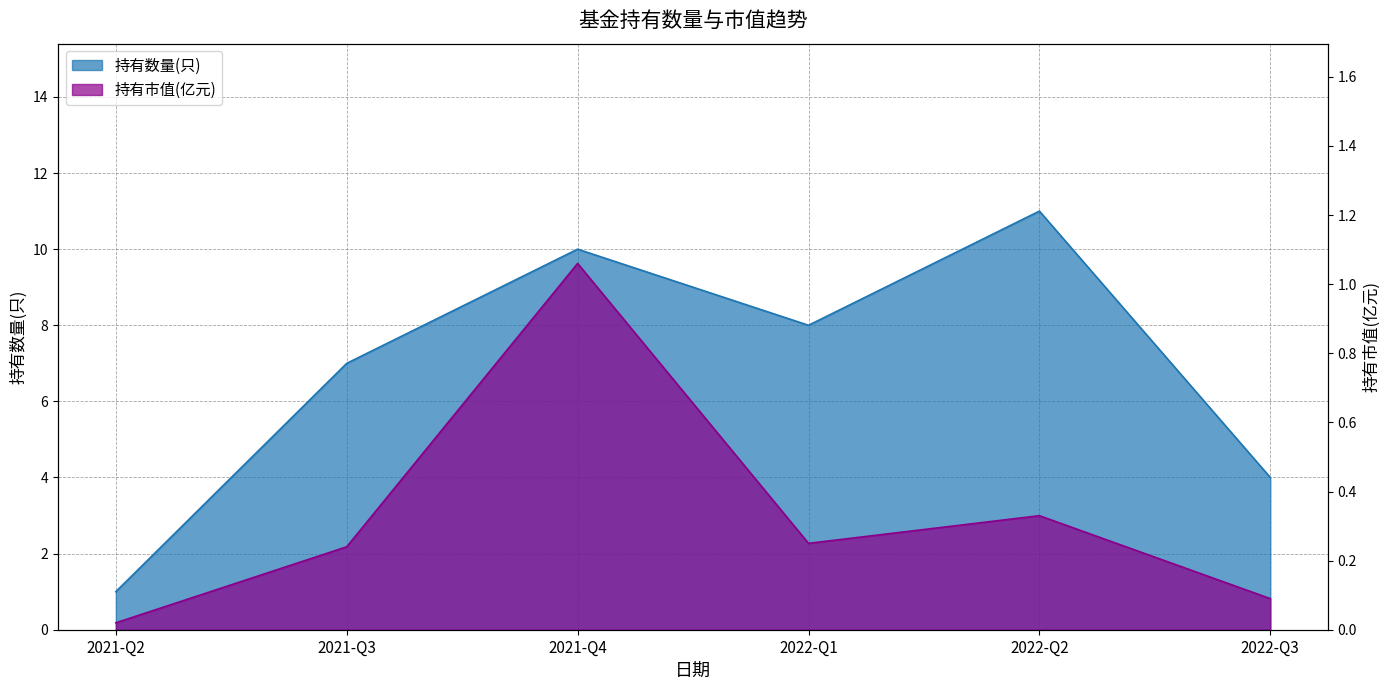

What is the spread (max minus min) of values at 2021-Q2?

1.0